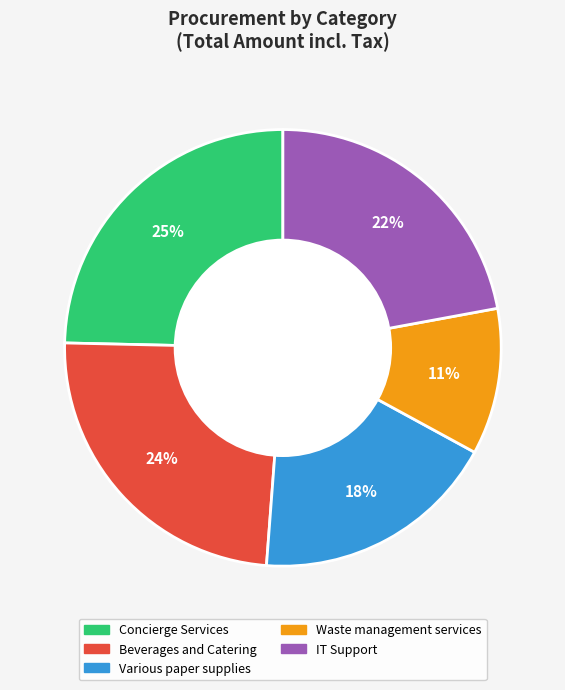

What is the smallest slice in the pie chart?

Waste management services